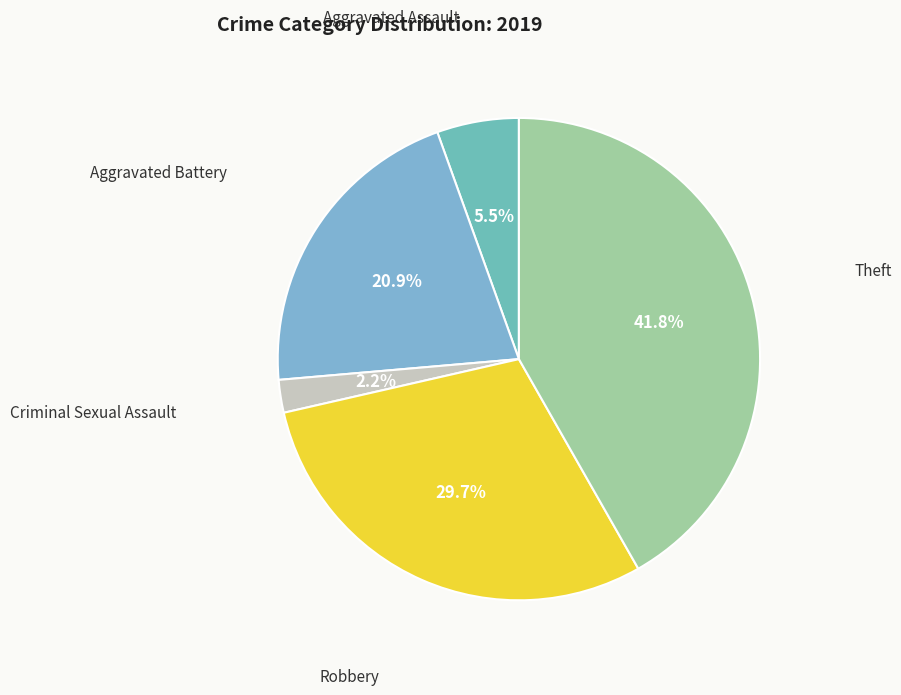

Does any single category account for the majority?

No